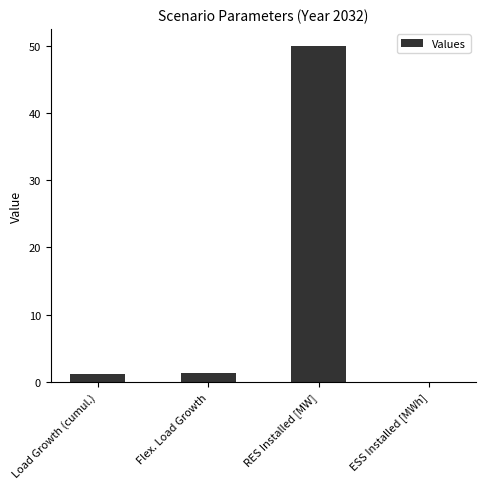

True or false: the data shows 1.3 at Flex. Load Growth.

True